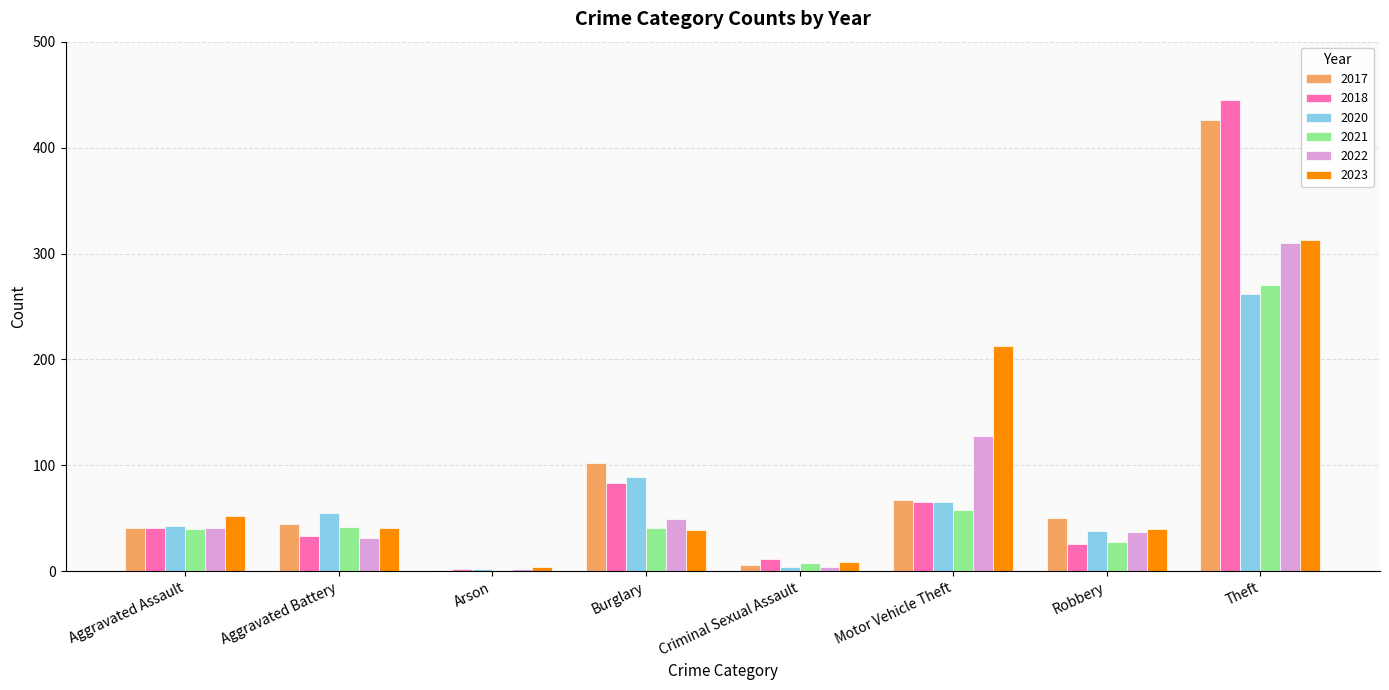

At which label is 2017 closest to 213?

Burglary